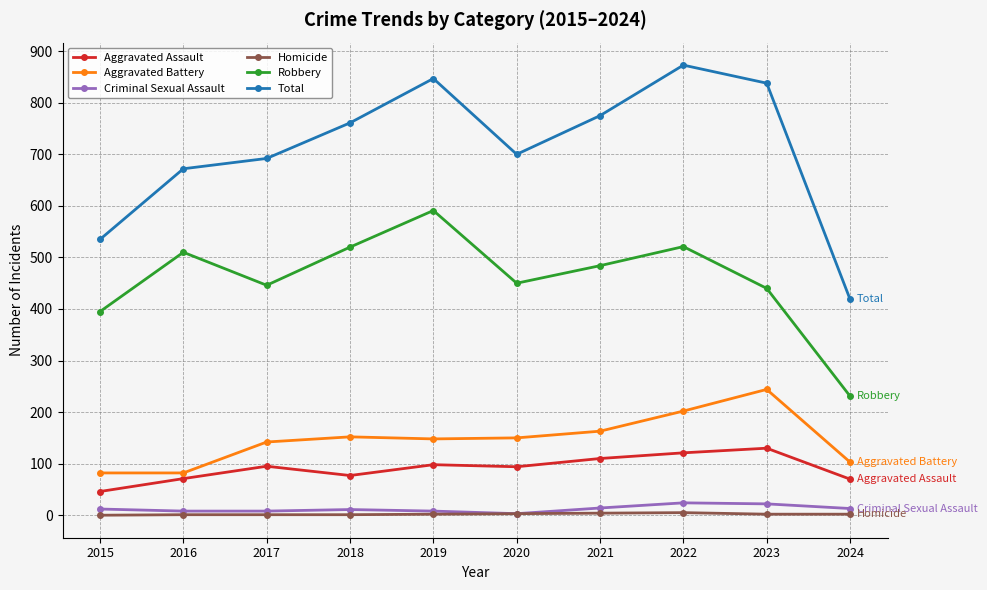

The value of Aggravated Battery at 2019 is 148. True or false?

True